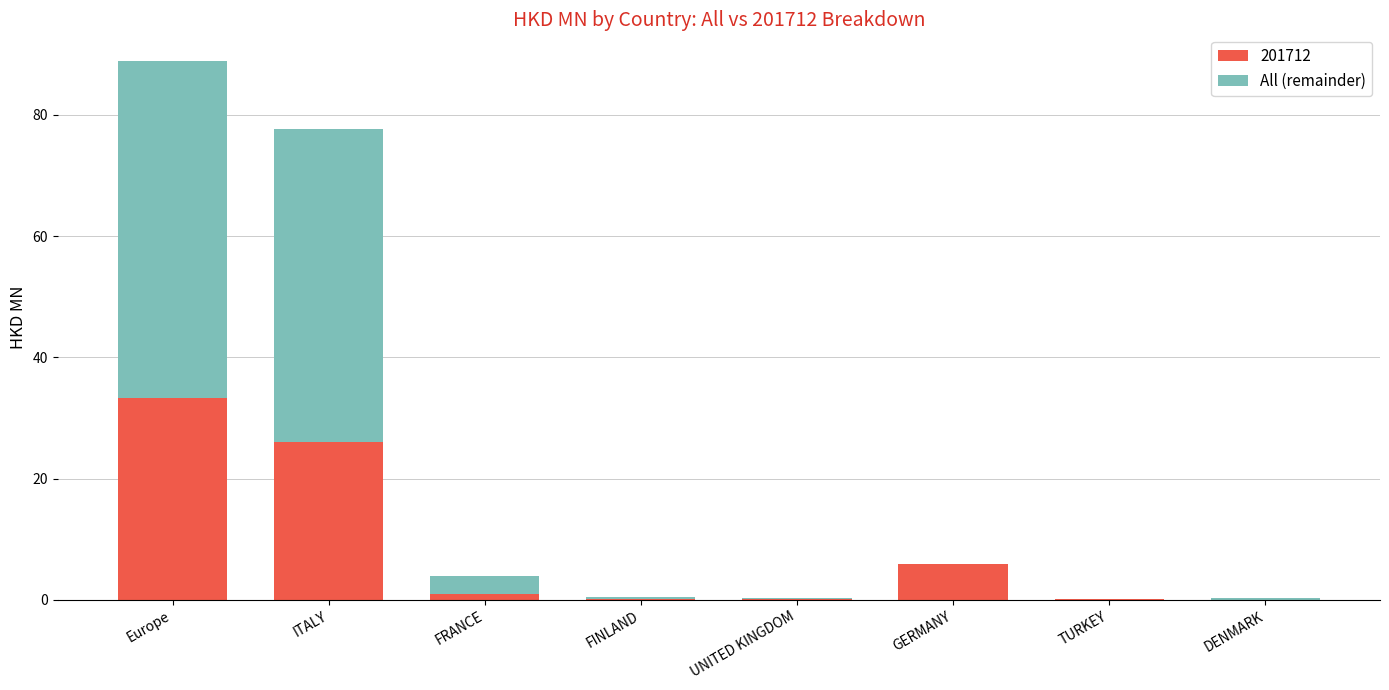

At which label does 201712 reach its peak?

Europe